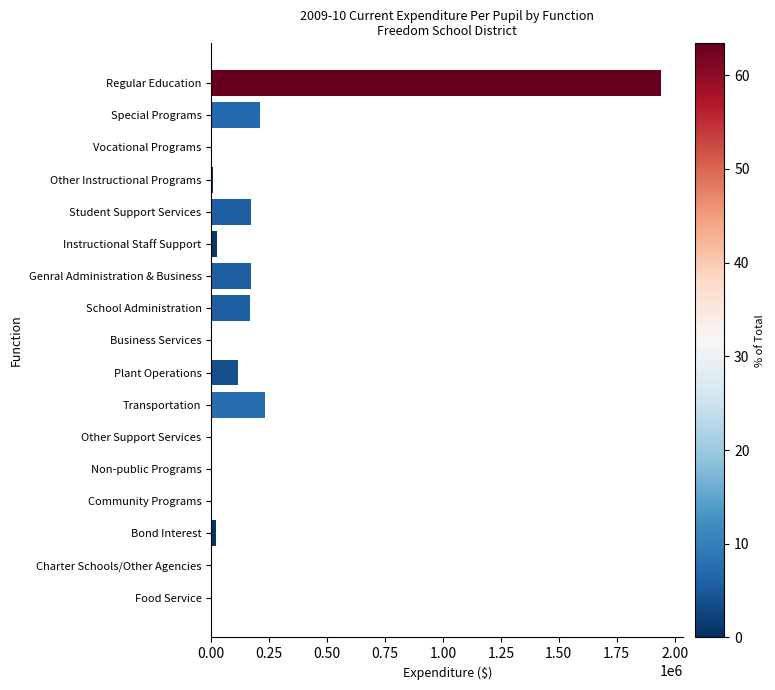

Which label corresponds to the largest value in the chart?

Regular Education